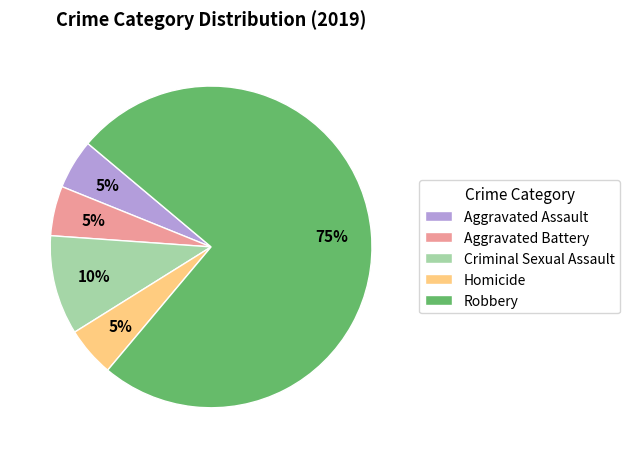

Which has a higher value, Homicide or Robbery?

Robbery